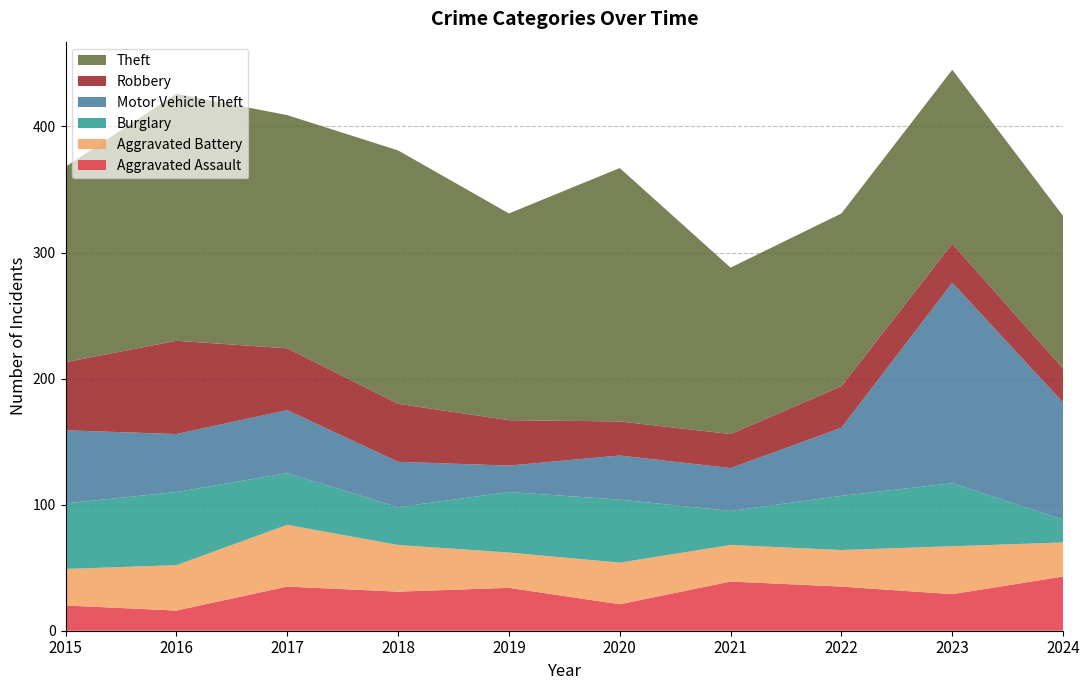

Reading left to right, list all the values displayed in this chart.

Aggravated Assault: 20	16	35	31	34	21	39	35	29	43
Aggravated Battery: 29	36	49	37	28	33	29	29	38	27
Burglary: 52	58	41	30	48	50	27	43	50	18
Motor Vehicle Theft: 58	46	50	36	21	35	34	54	159	93
Robbery: 54	74	49	46	36	27	27	33	31	27
Theft: 155	196	185	201	164	201	132	137	138	121